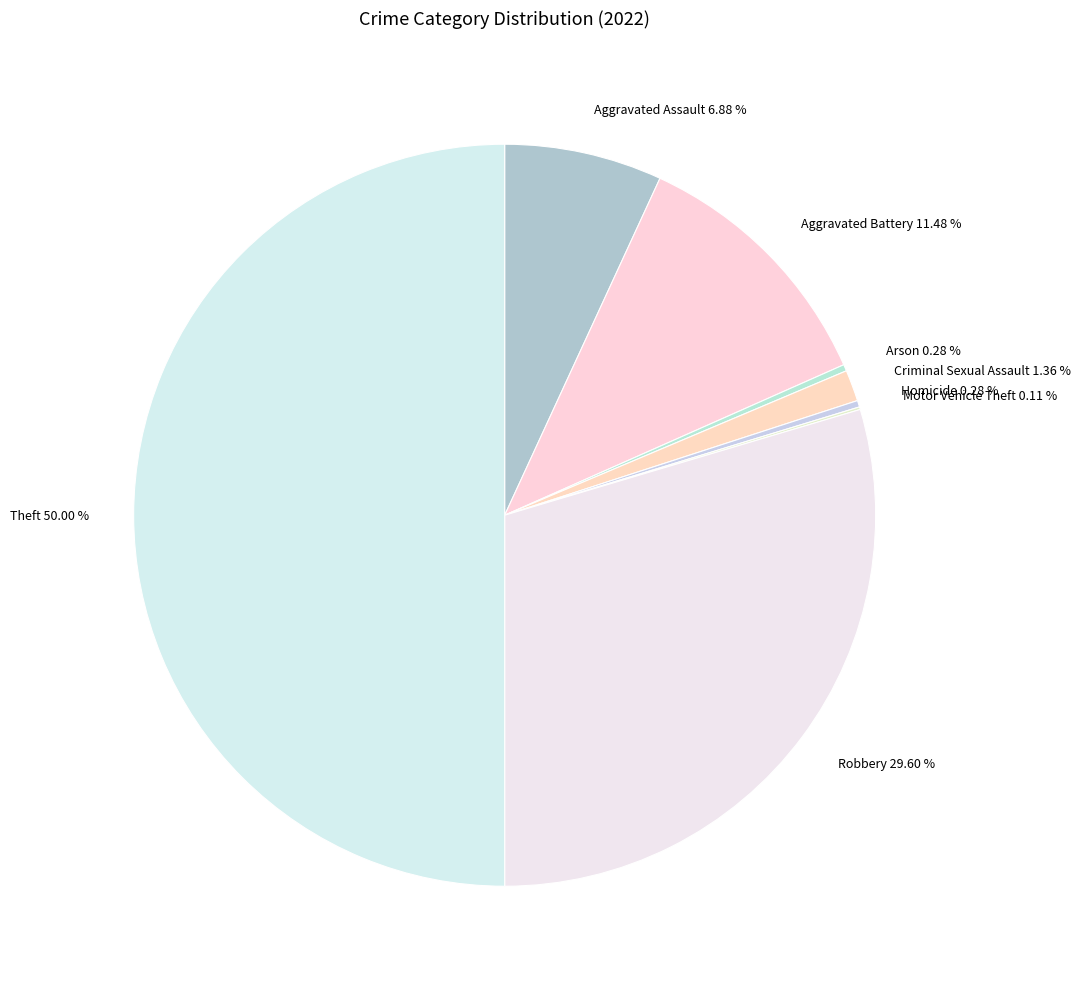

Is Aggravated Assault 6.88 % the majority of the pie?

No